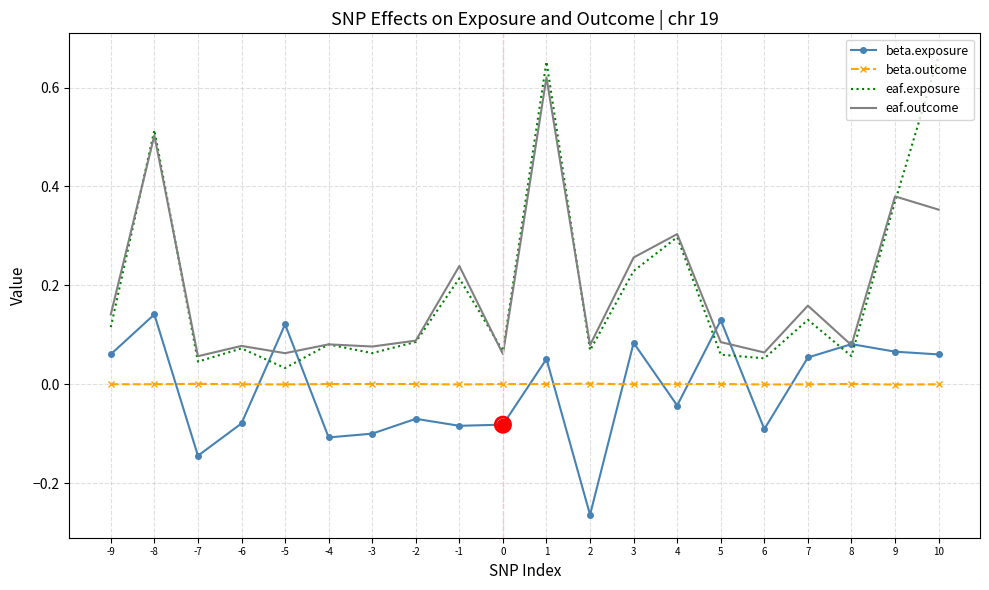

At which category is the sum across all series the highest?

1